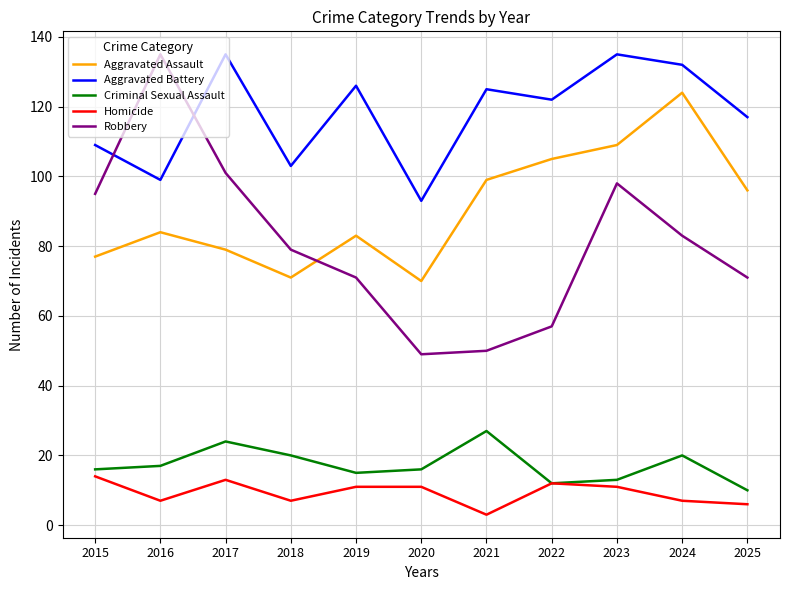

What is the greatest value displayed?

135